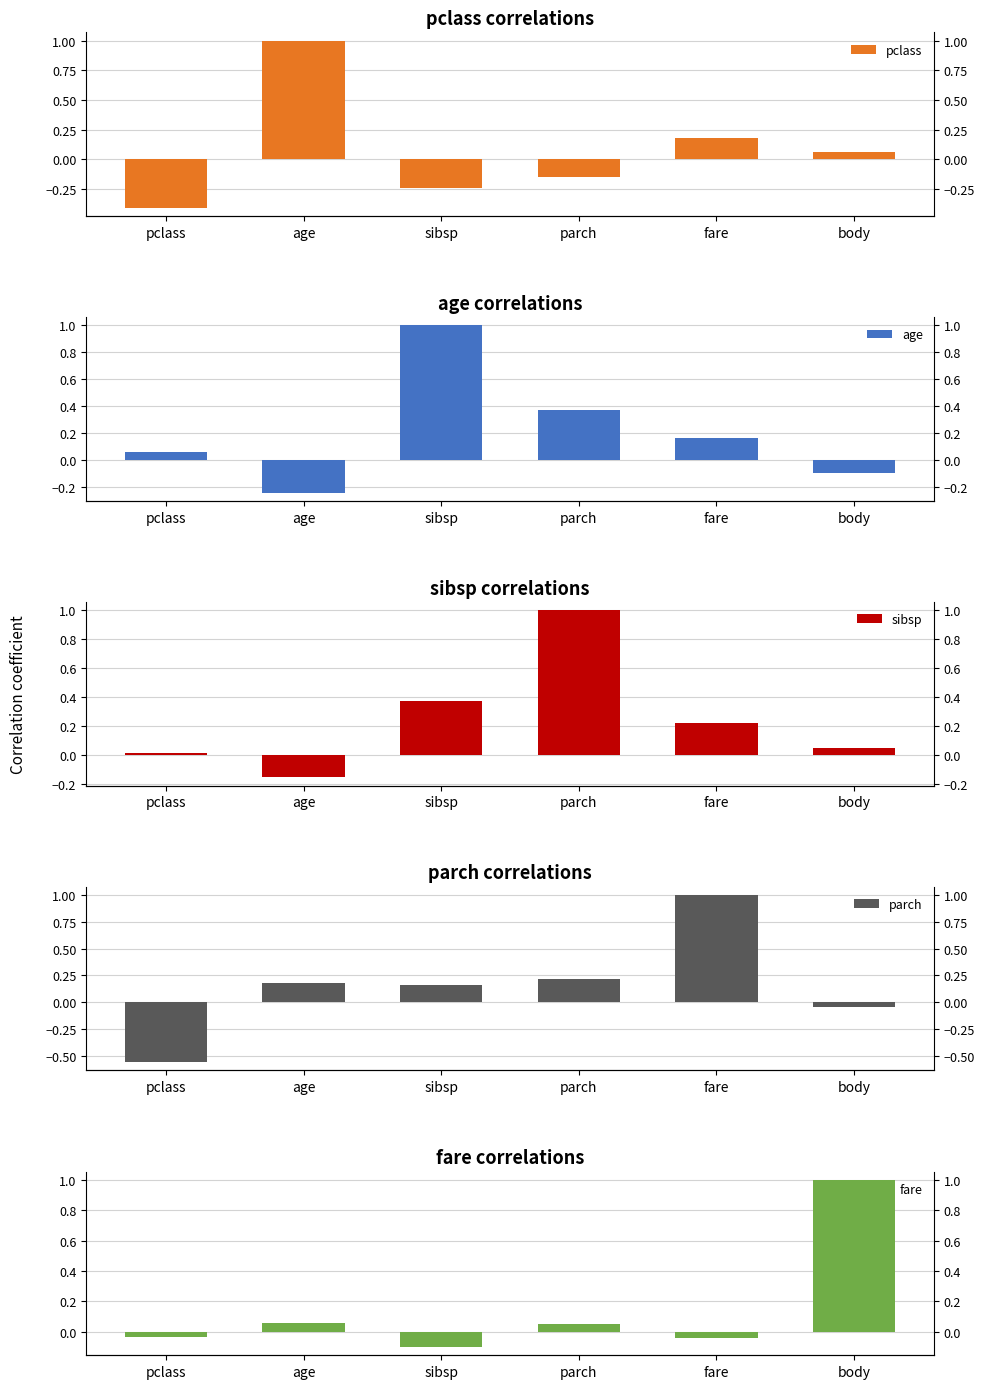

Which series has the largest total across all categories?

sibsp